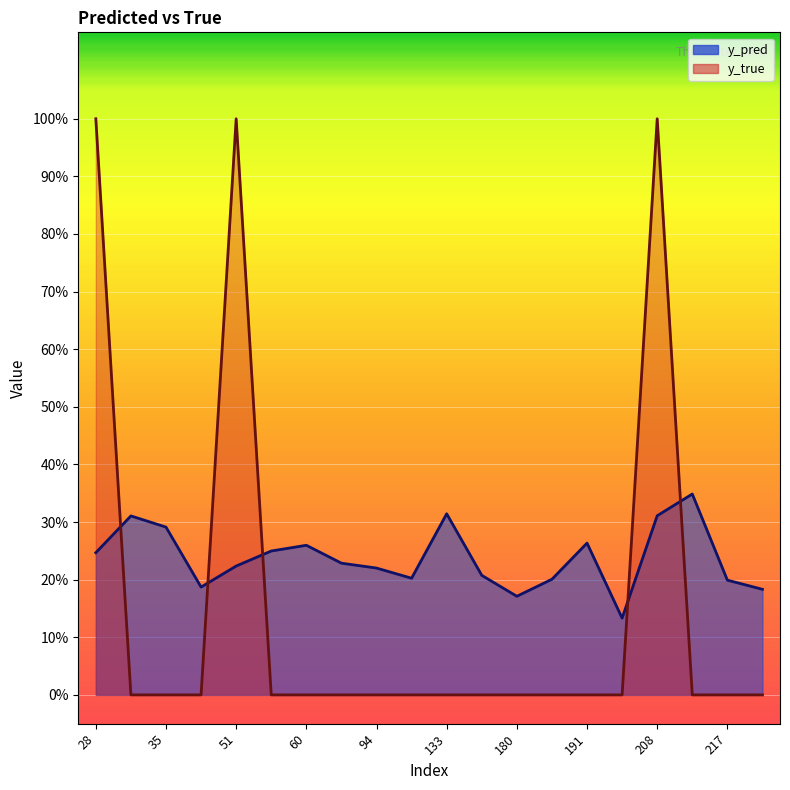

At which category is the sum across all series the highest?

208